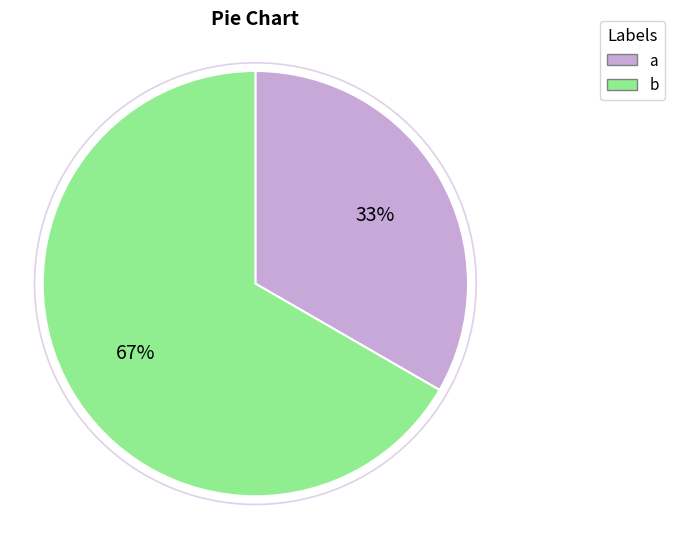

To the nearest percent, what is the combined percentage of b and a?

100%